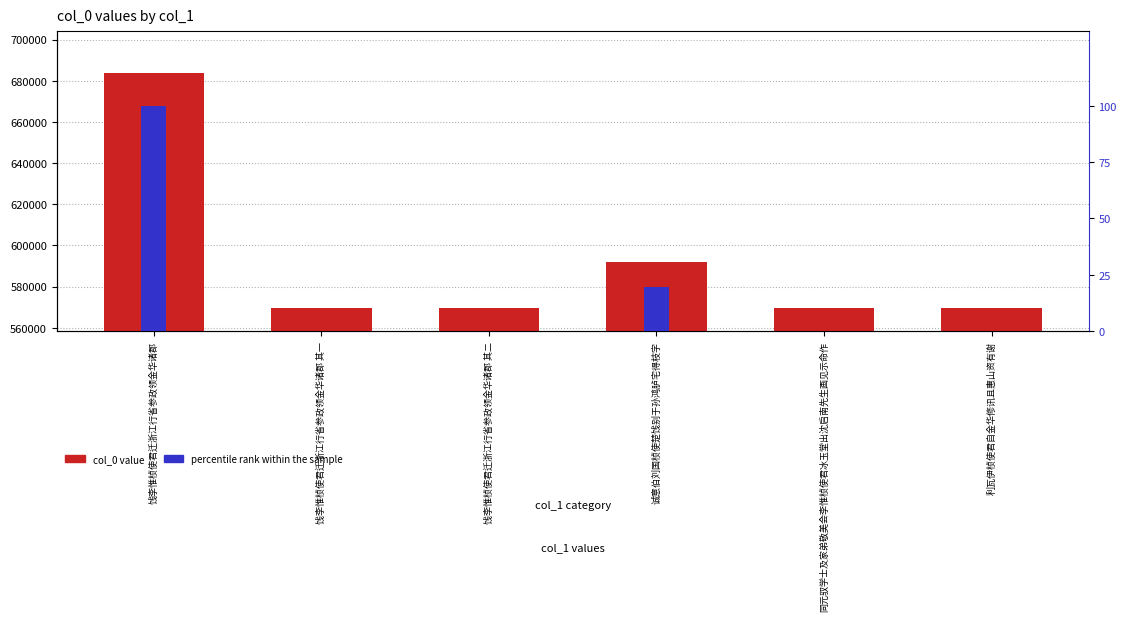

True or false: col_0 value has a value of 683564.0 at 饯李惟桢使君迁浙江行省参政领金华诸郡.

True